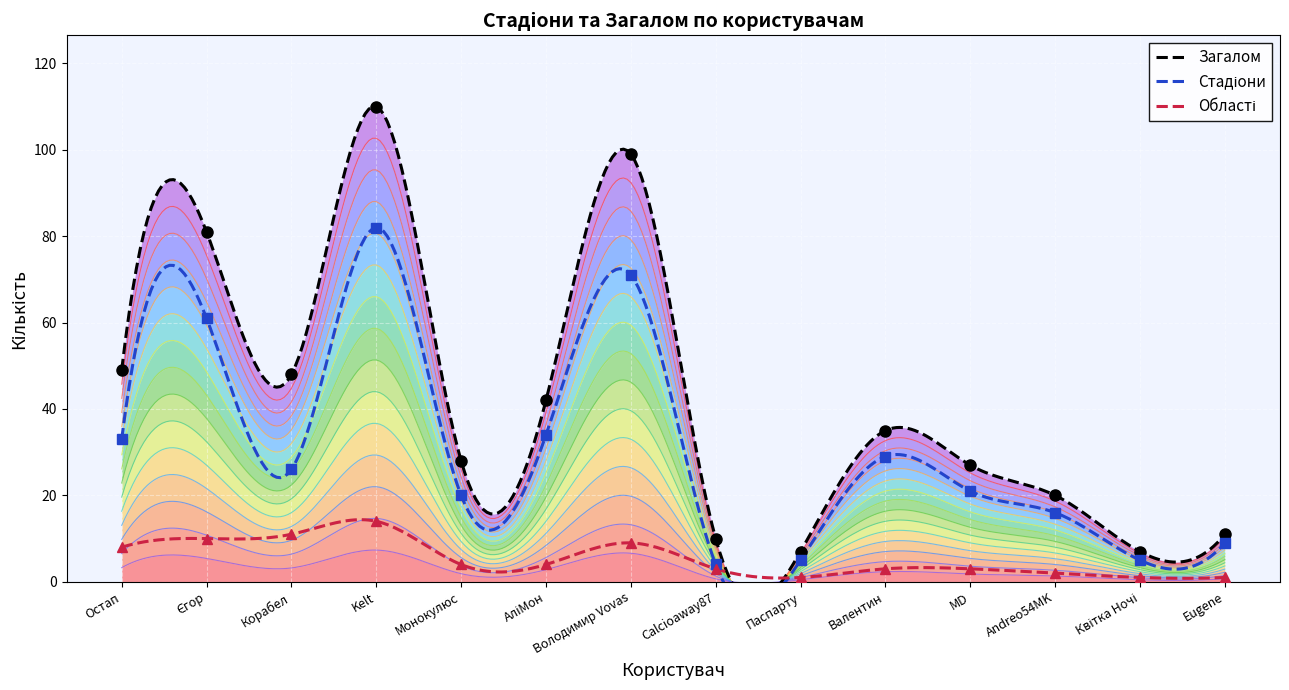

What is the label of the 2nd point from the left?

Єгор